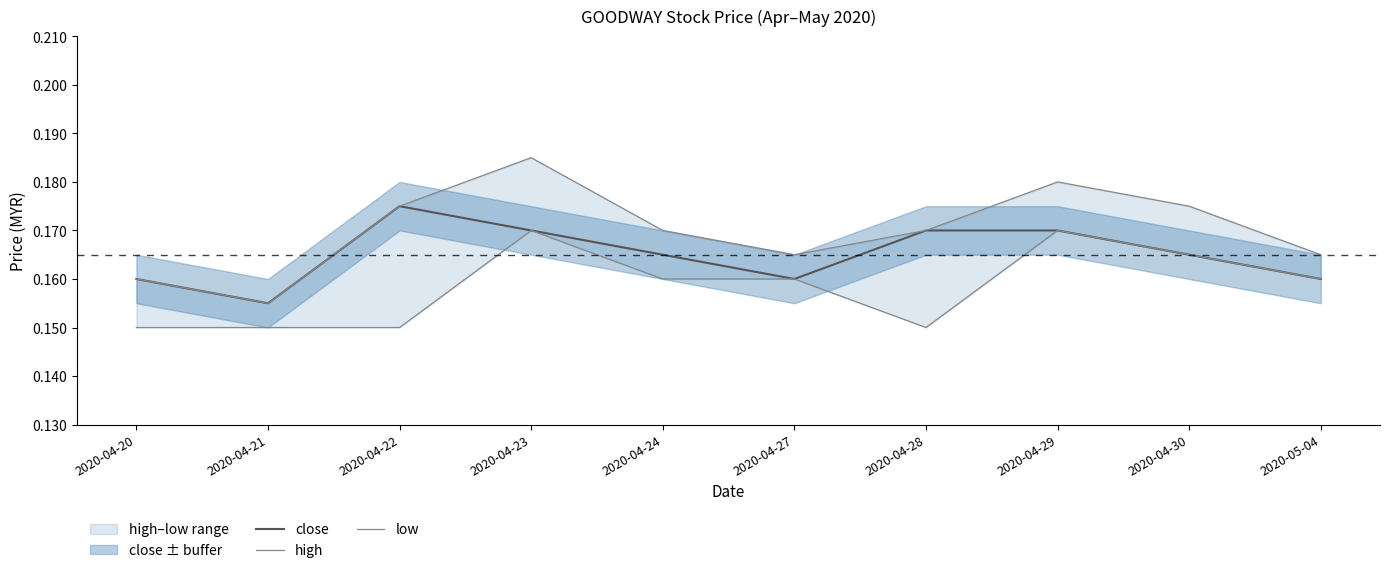

True or false: high and close cross at least once.

False